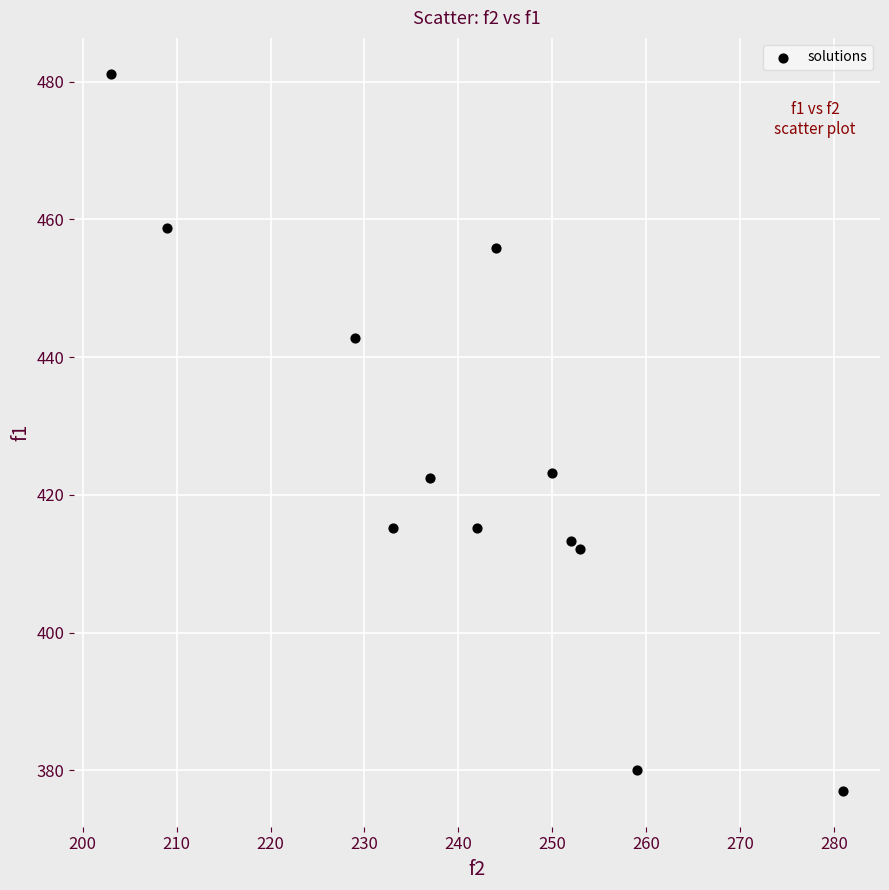

What is the range of Y values (max minus min)?

104.1